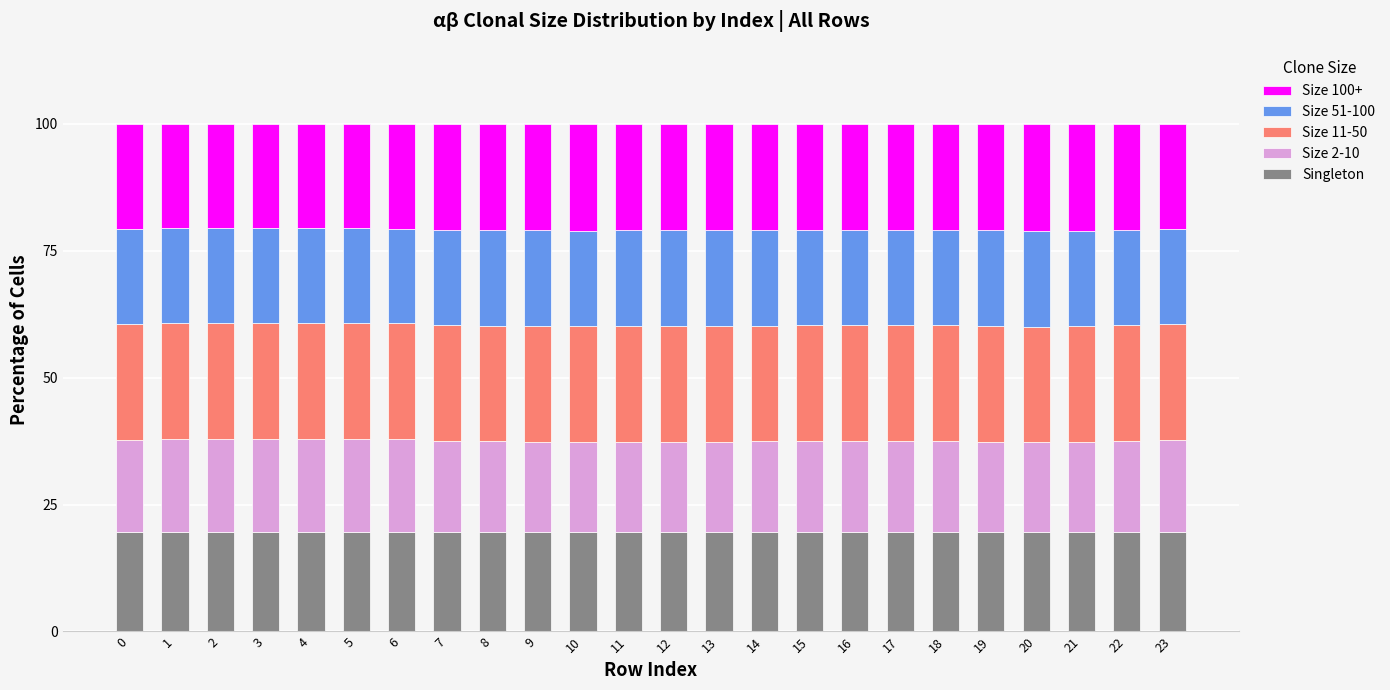

What is the average value of the Singleton series?

19.6